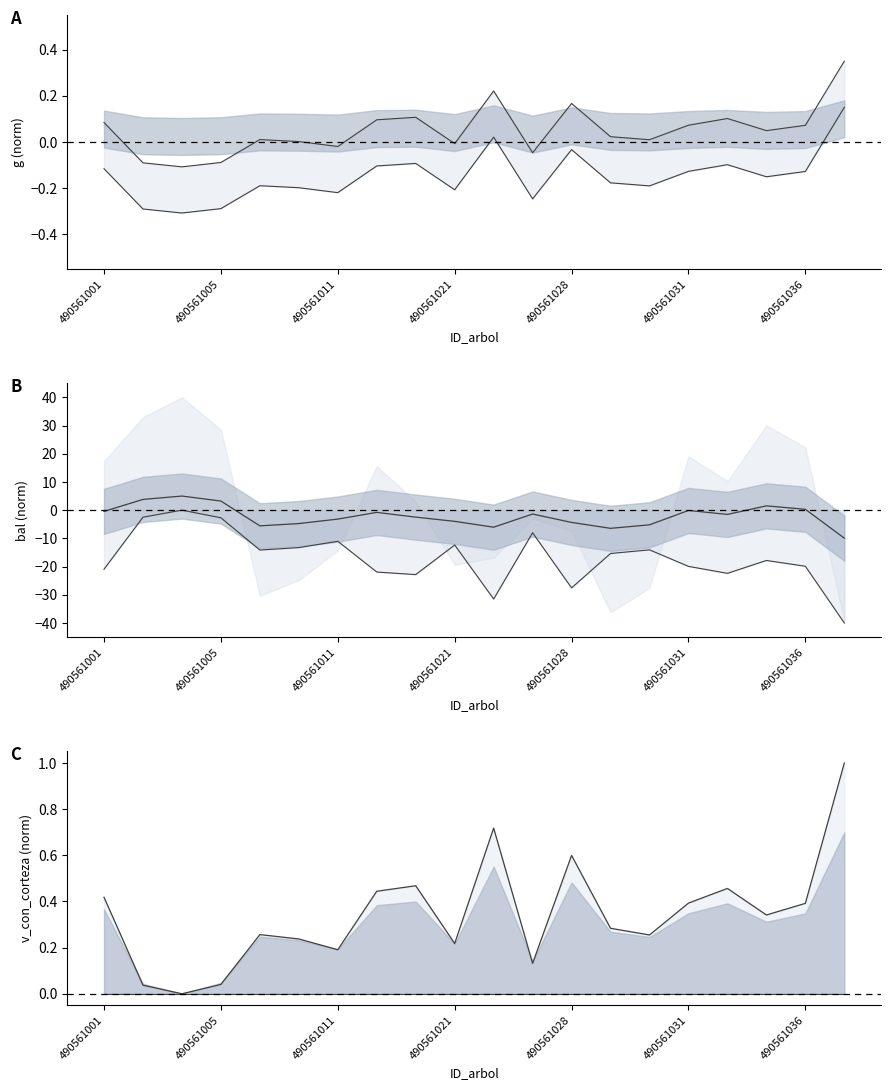

True or false: g upper has a value of 0.1 at 19.

False